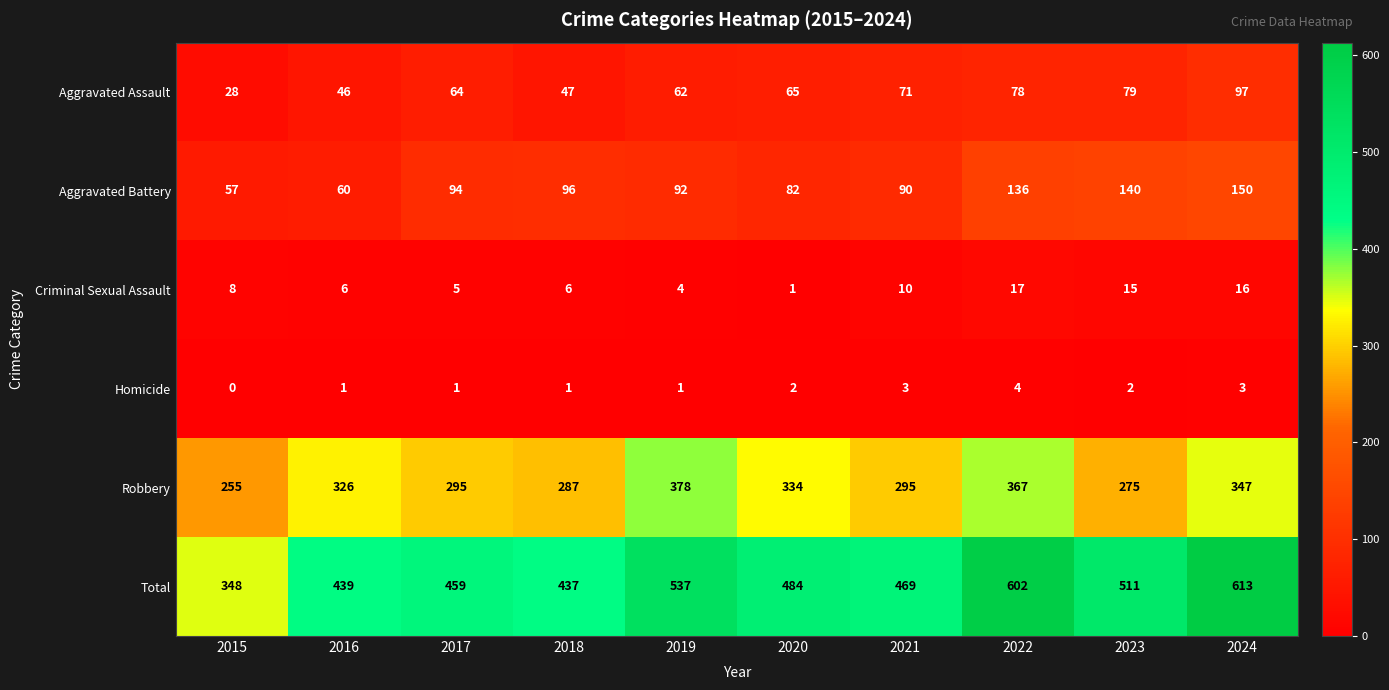

The value of Total at 2015 is 348. True or false?

True